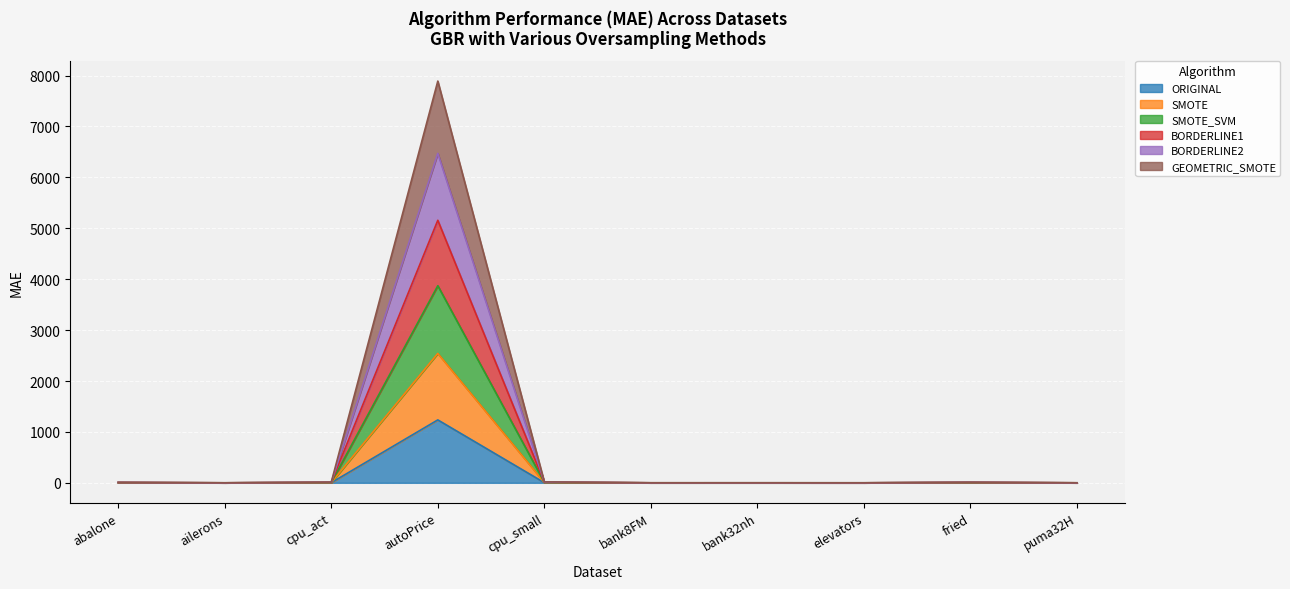

At which category does the chart reach its minimum across all series?

ailerons